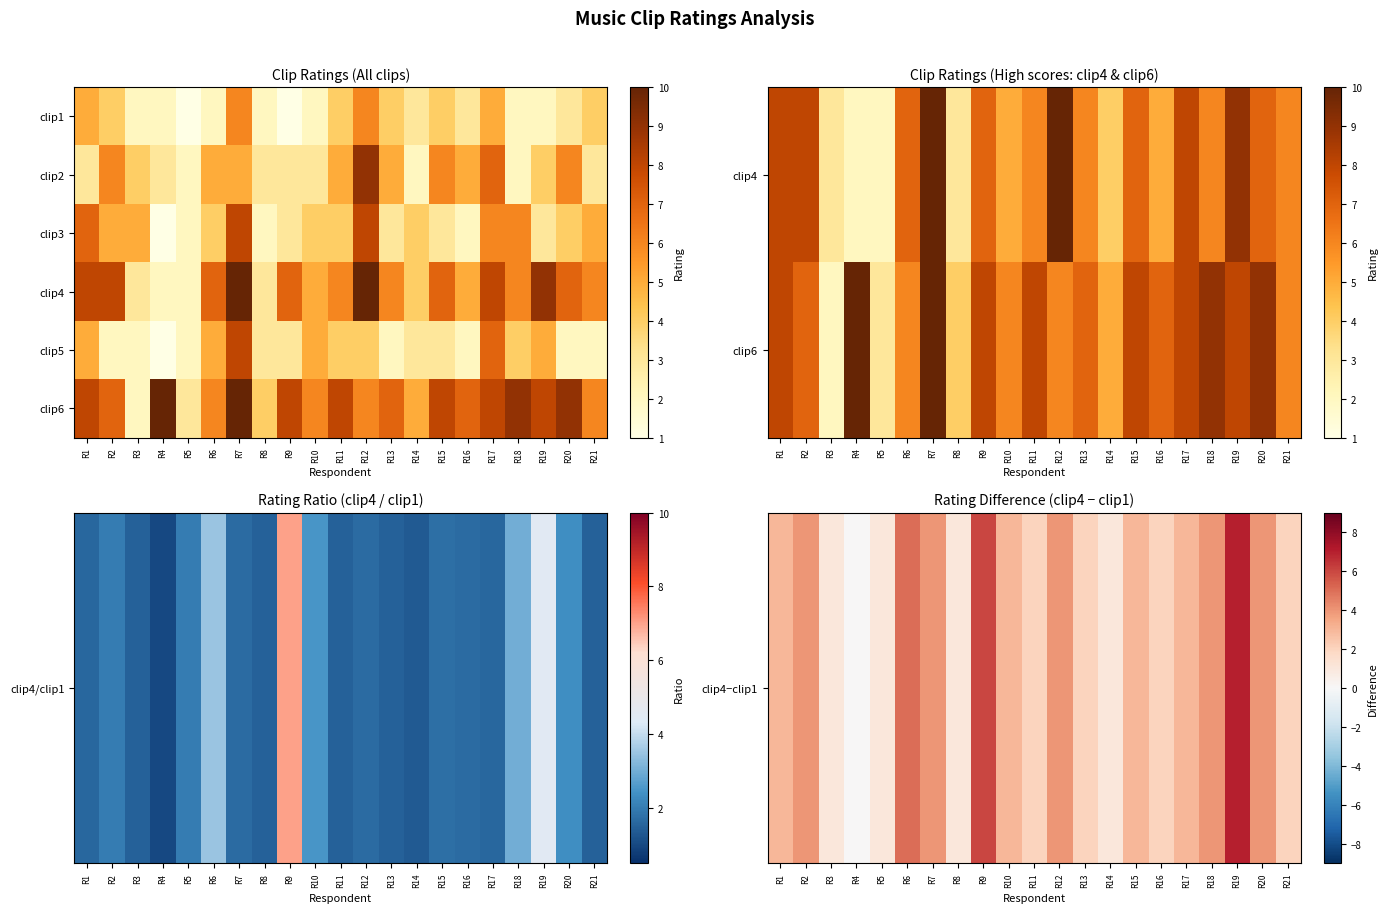

Which label corresponds to the largest value in the chart?

R4